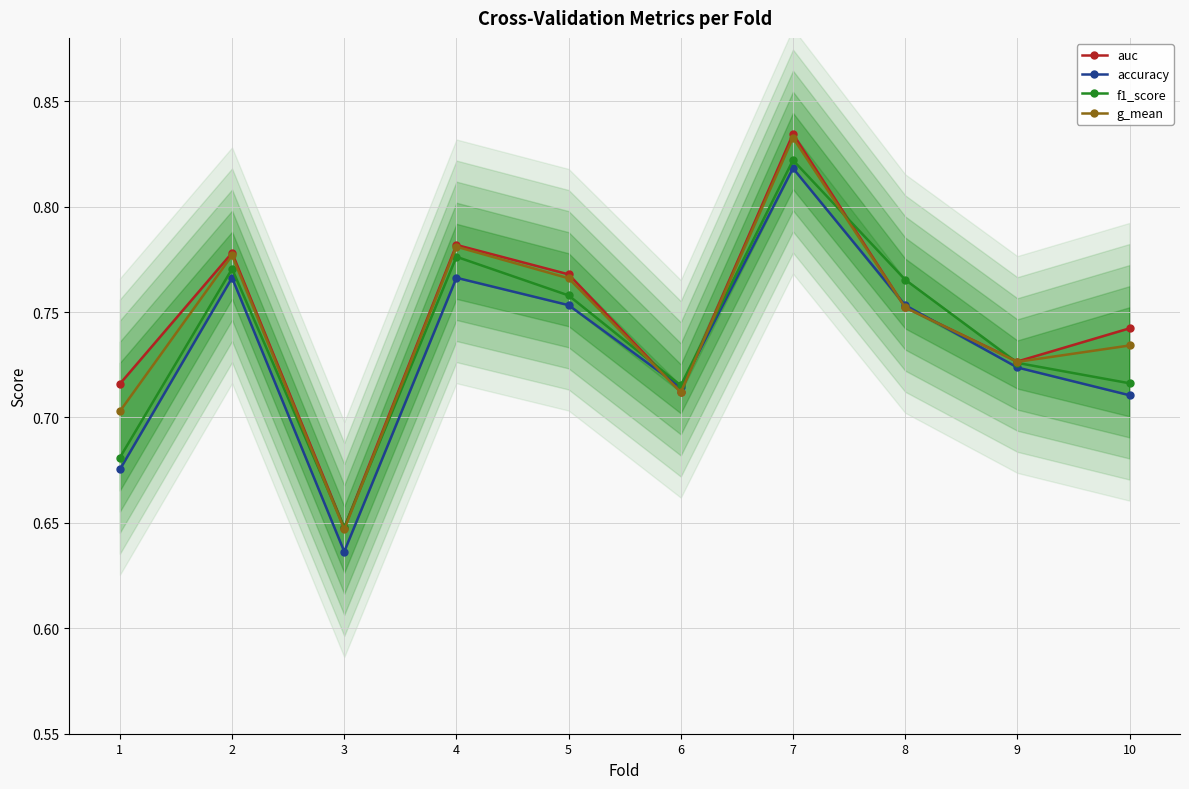

At which label is auc closest to 0?

3